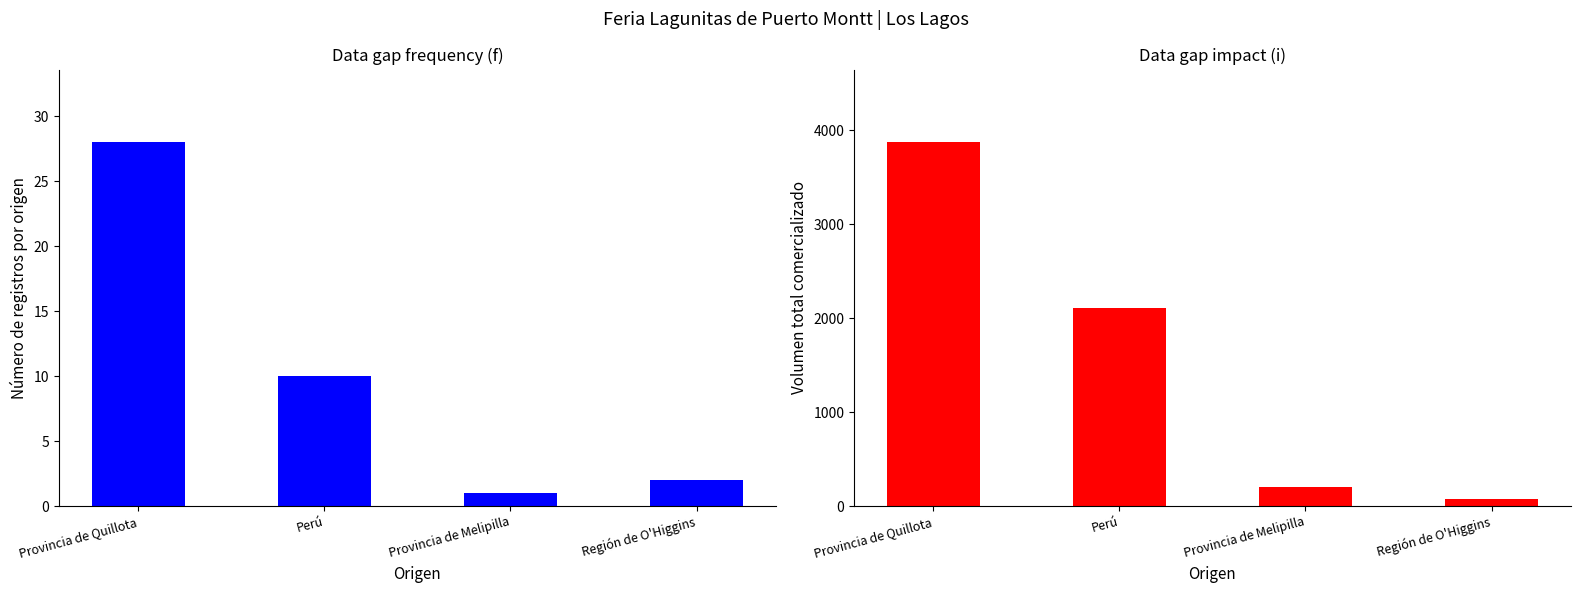

What is the difference between the maximum and minimum values in the Frecuencia (conteo registros) series?

27